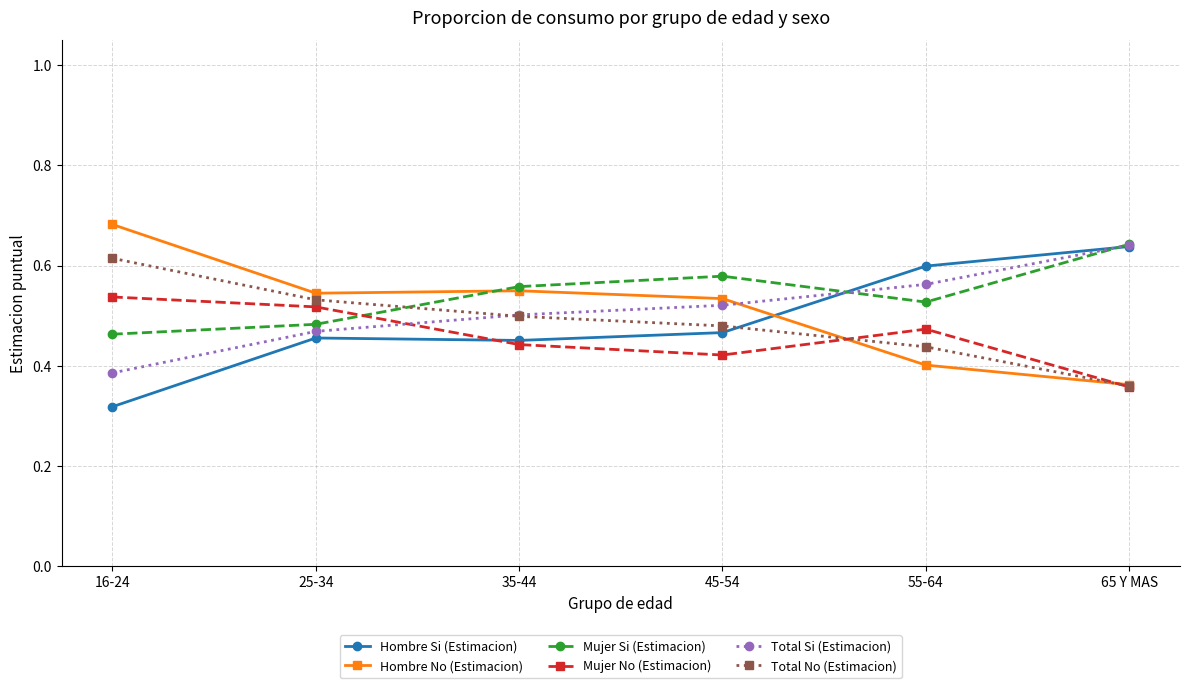

Does the chart have visible grid lines?

Yes